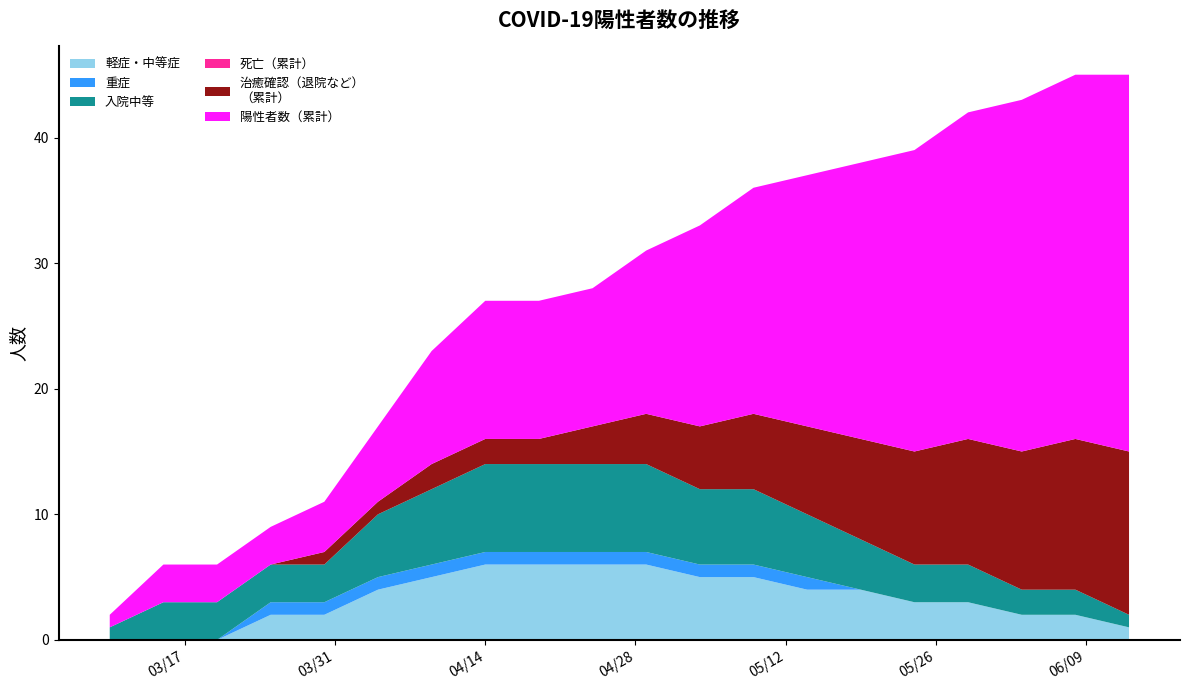

Reading right to left, transcribe all the data shown in this chart.

軽症・中等症: 2020-06-13=1	2020-06-08=2	2020-06-03=2	2020-05-29=3	2020-05-24=3	2020-05-19=4	2020-05-14=4	2020-05-09=5	2020-05-04=5	2020-04-29=6	2020-04-24=6	2020-04-19=6	2020-04-14=6	2020-04-09=5	2020-04-04=4	2020-03-30=2	2020-03-25=2	2020-03-20=0	2020-03-15=0	2020-03-10=0
重症: 2020-06-13=0	2020-06-08=0	2020-06-03=0	2020-05-29=0	2020-05-24=0	2020-05-19=0	2020-05-14=1	2020-05-09=1	2020-05-04=1	2020-04-29=1	2020-04-24=1	2020-04-19=1	2020-04-14=1	2020-04-09=1	2020-04-04=1	2020-03-30=1	2020-03-25=1	2020-03-20=0	2020-03-15=0	2020-03-10=0
入院中等: 2020-06-13=1	2020-06-08=2	2020-06-03=2	2020-05-29=3	2020-05-24=3	2020-05-19=4	2020-05-14=5	2020-05-09=6	2020-05-04=6	2020-04-29=7	2020-04-24=7	2020-04-19=7	2020-04-14=7	2020-04-09=6	2020-04-04=5	2020-03-30=3	2020-03-25=3	2020-03-20=3	2020-03-15=3	2020-03-10=1
死亡（累計）: 2020-06-13=0	2020-06-08=0	2020-06-03=0	2020-05-29=0	2020-05-24=0	2020-05-19=0	2020-05-14=0	2020-05-09=0	2020-05-04=0	2020-04-29=0	2020-04-24=0	2020-04-19=0	2020-04-14=0	2020-04-09=0	2020-04-04=0	2020-03-30=0	2020-03-25=0	2020-03-20=0	2020-03-15=0	2020-03-10=0
治癒確認（退院など）
（累計）: 2020-06-13=13	2020-06-08=12	2020-06-03=11	2020-05-29=10	2020-05-24=9	2020-05-19=8	2020-05-14=7	2020-05-09=6	2020-05-04=5	2020-04-29=4	2020-04-24=3	2020-04-19=2	2020-04-14=2	2020-04-09=2	2020-04-04=1	2020-03-30=1	2020-03-25=0	2020-03-20=0	2020-03-15=0	2020-03-10=0
陽性者数（累計）: 2020-06-13=30	2020-06-08=29	2020-06-03=28	2020-05-29=26	2020-05-24=24	2020-05-19=22	2020-05-14=20	2020-05-09=18	2020-05-04=16	2020-04-29=13	2020-04-24=11	2020-04-19=11	2020-04-14=11	2020-04-09=9	2020-04-04=6	2020-03-30=4	2020-03-25=3	2020-03-20=3	2020-03-15=3	2020-03-10=1